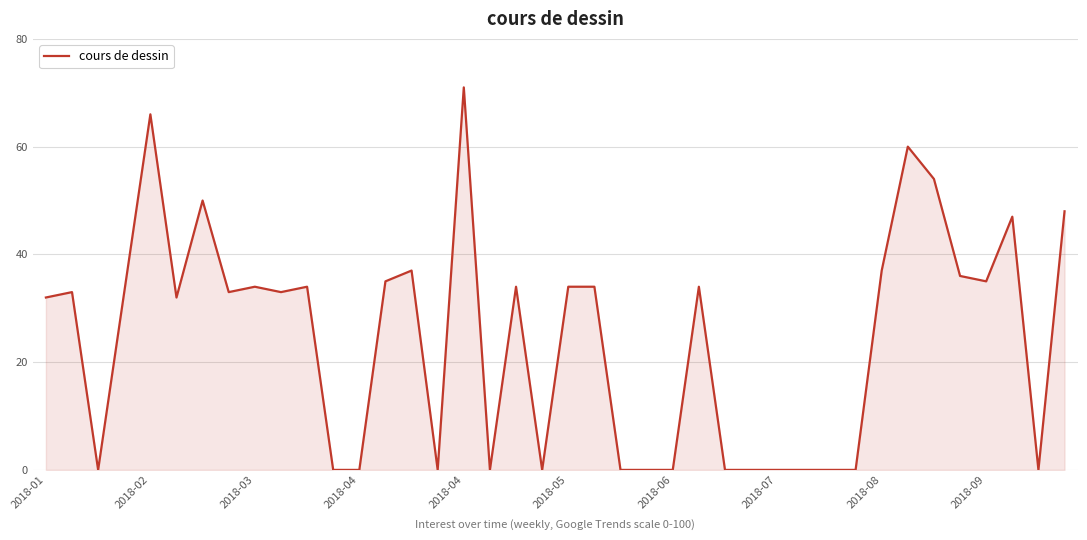

What is the greatest value displayed?

71